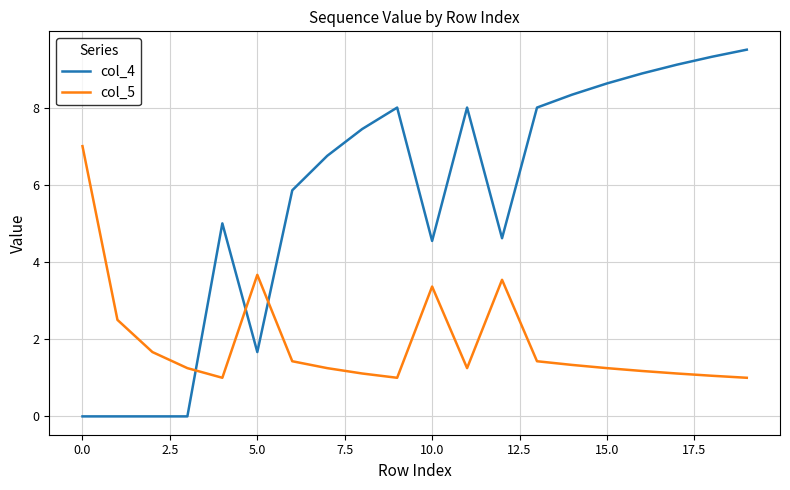

Which series has the largest range (max minus min)?

col_4